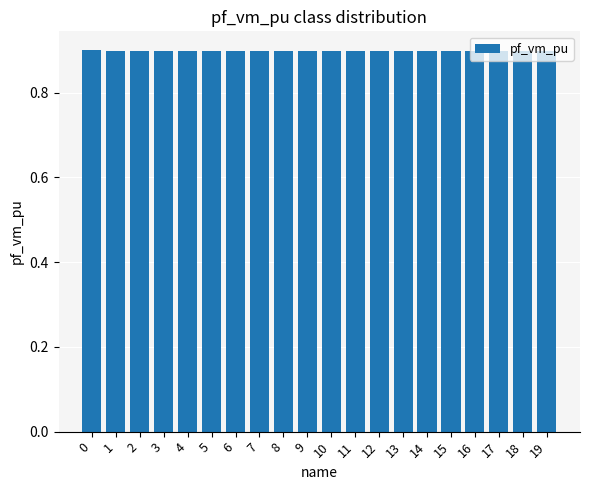

What is the minimum value shown in the chart?

0.9